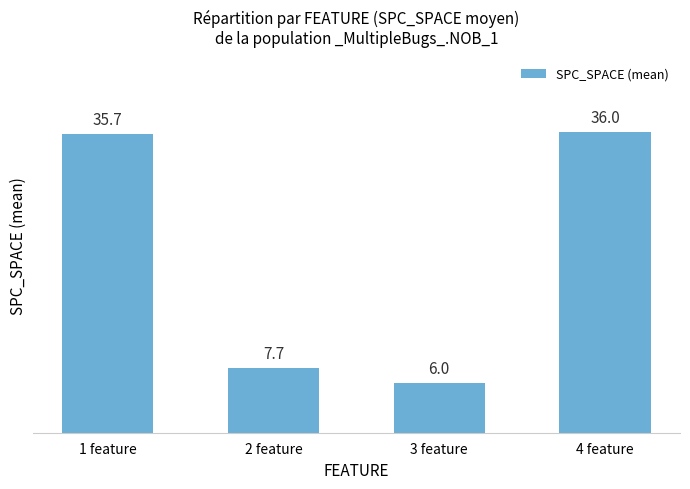

Rank the categories by value from highest to lowest.

4 feature, 1 feature, 2 feature, 3 feature